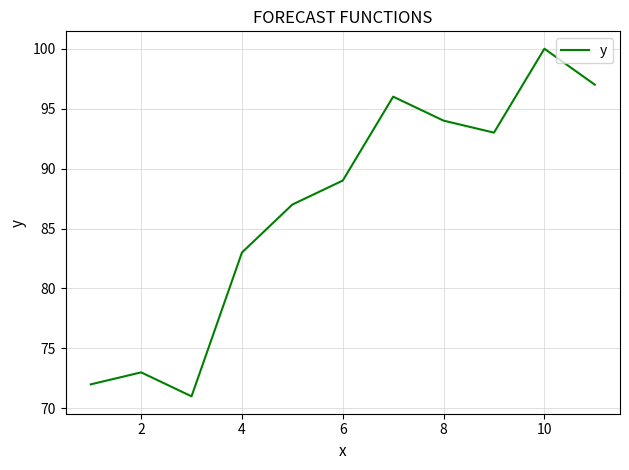

What is the maximum value shown in the chart?

100